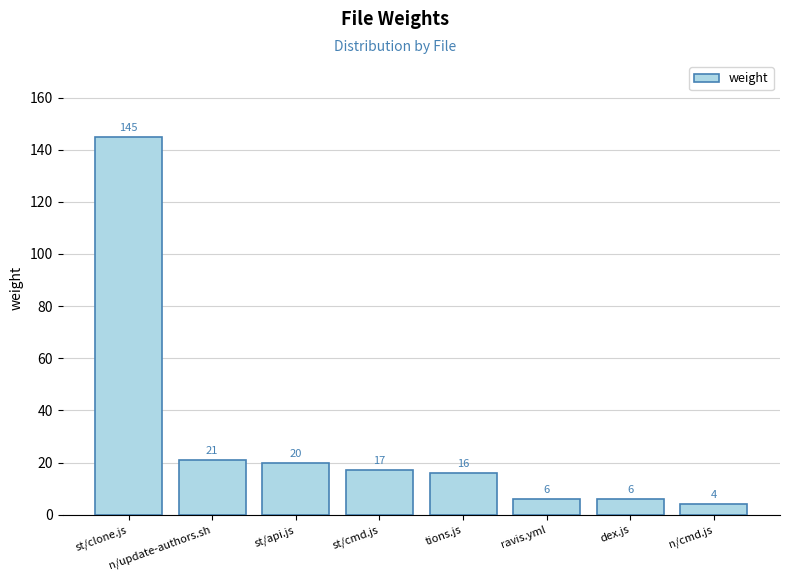

True or false: the data shows 6 at ravis.yml.

True